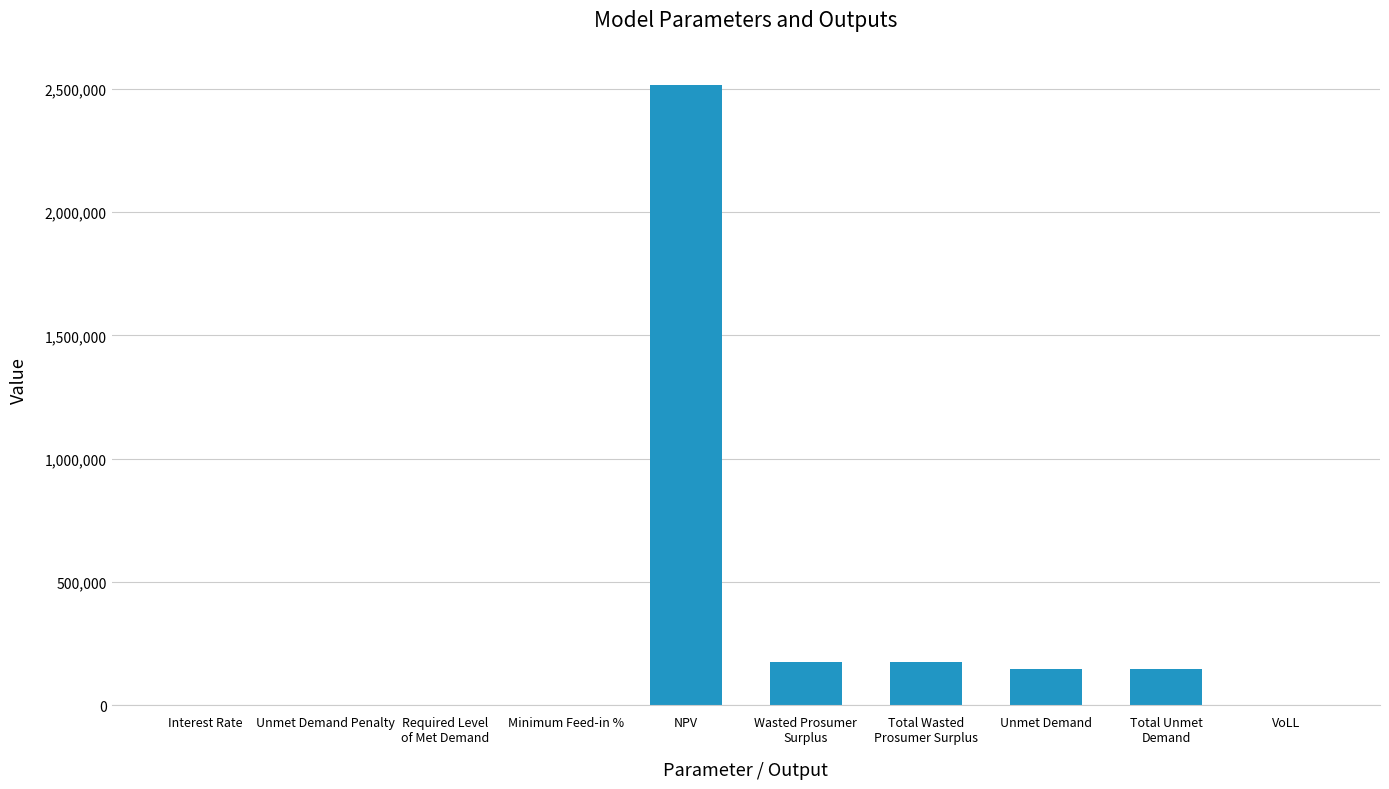

Which category has the highest value across all series?

NPV